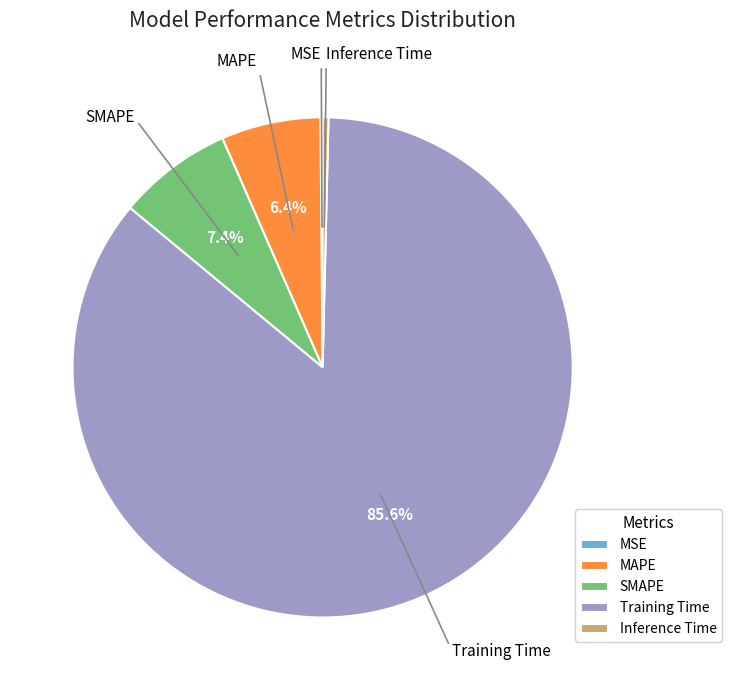

Is it true that Training Time is 86% of the pie?

True